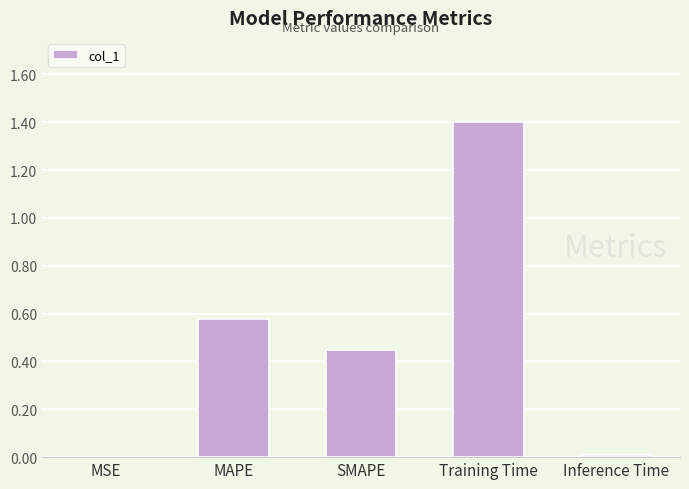

Between Training Time and MSE, which is larger?

Training Time